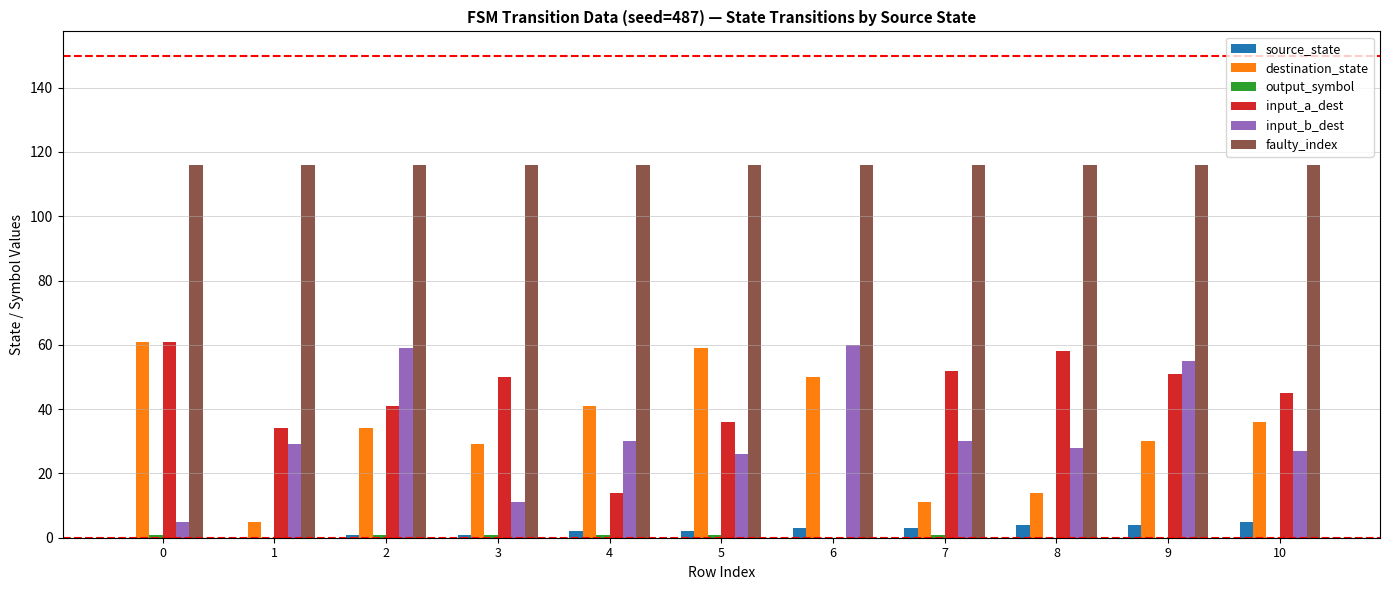

What is the total value across all series at 6?

229